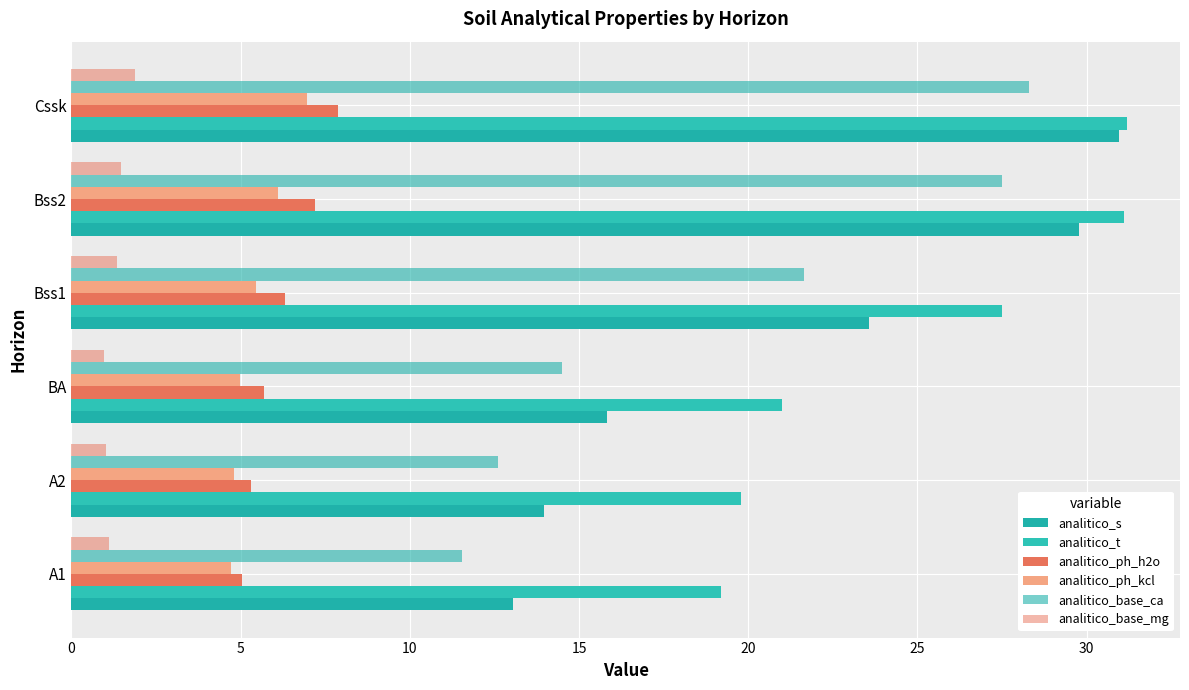

Count the number of categories in the chart.

6